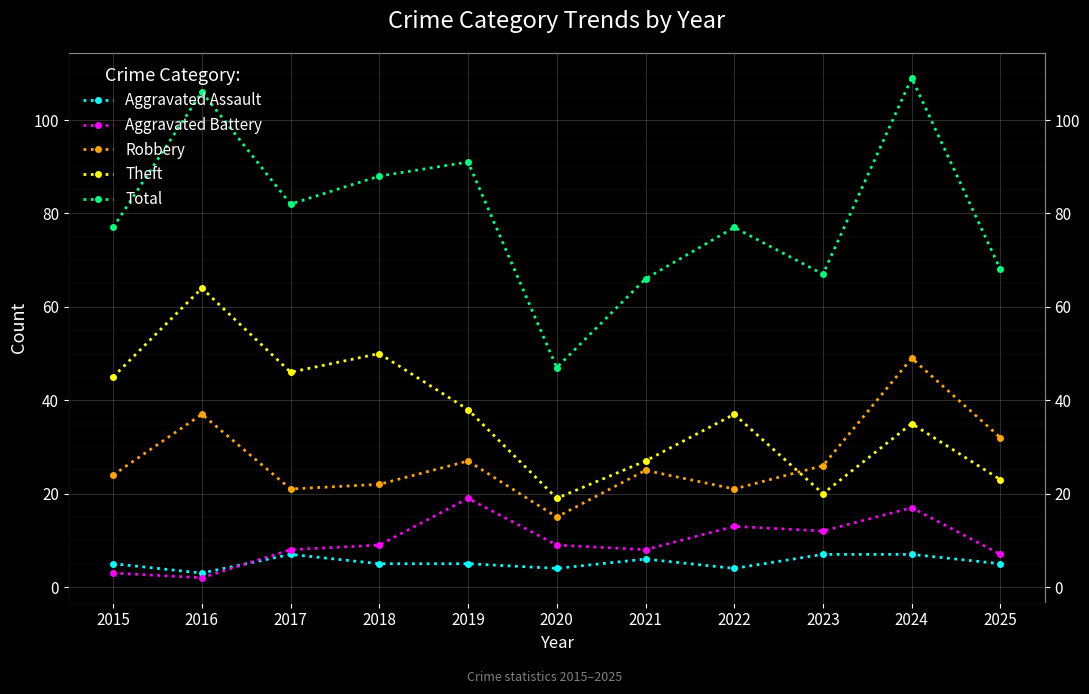

How many interior local peaks does the Total series have?

4